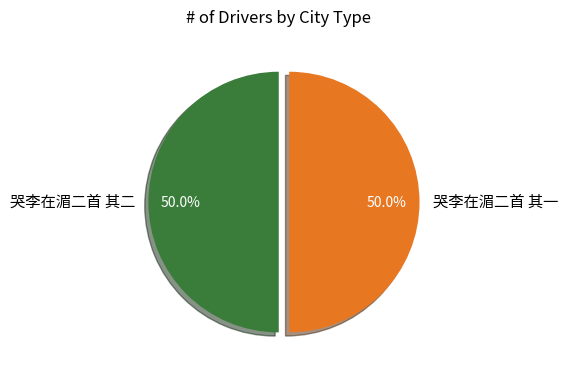

To the nearest percent, what portion does 哭李在湄二首 其二 represent?

50%